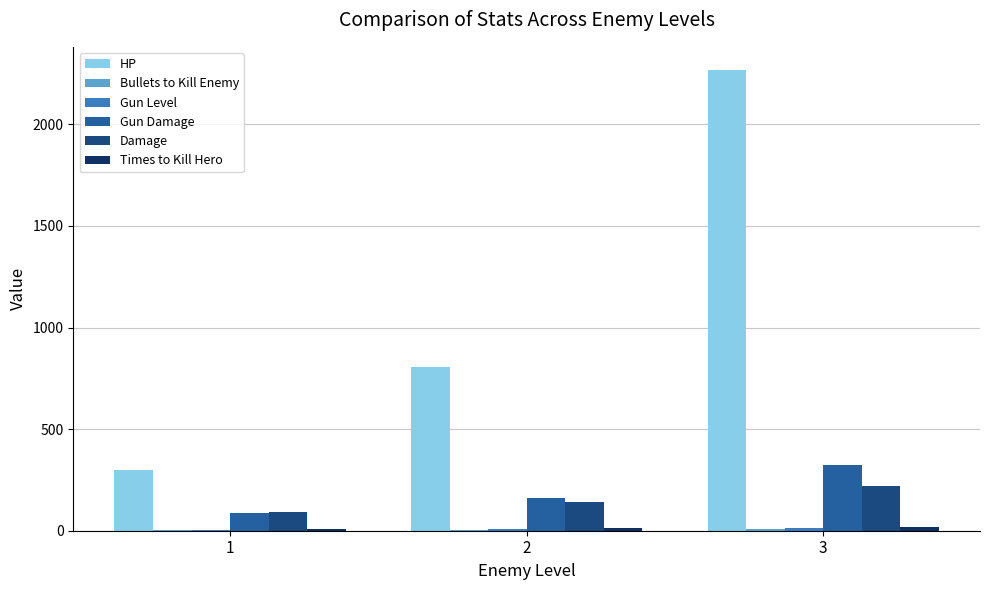

Which series has the largest total across all categories?

HP